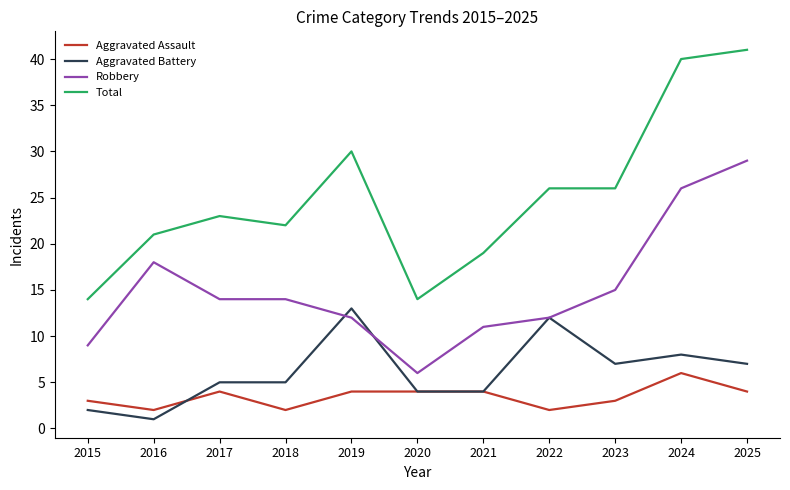

Which series has the largest range (max minus min)?

Total